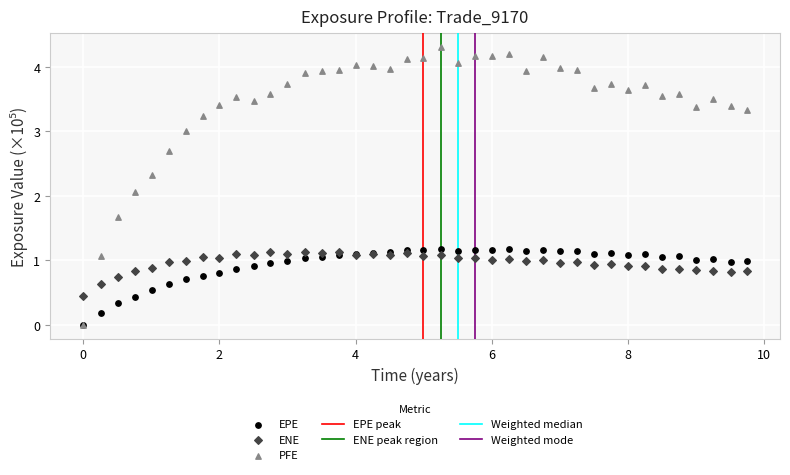

Across all series, what Y value is closest to 2?

2.1